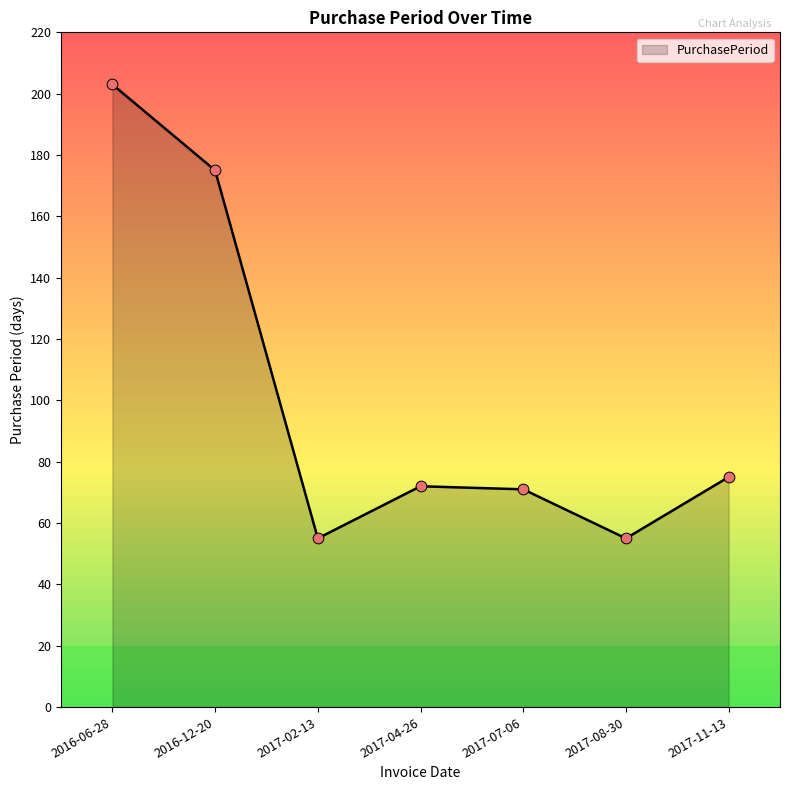

Which has a higher value, 2016-06-28 or 2016-12-20?

2016-06-28